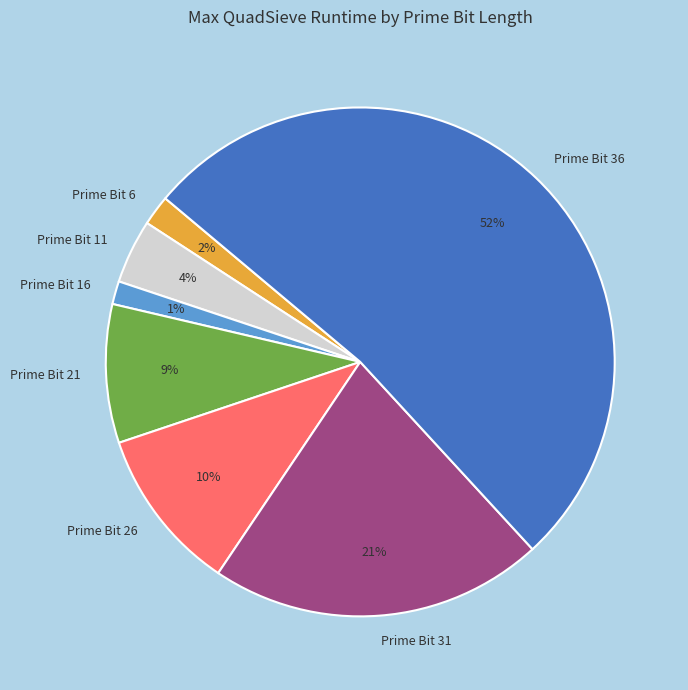

What percentage is the Prime Bit 11 slice, to the nearest percent?

4%